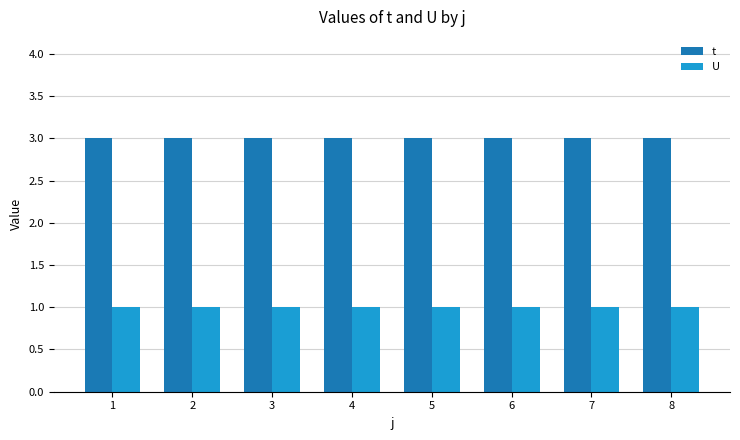

Is the value of U at 1 greater than the value of t at 7?

No